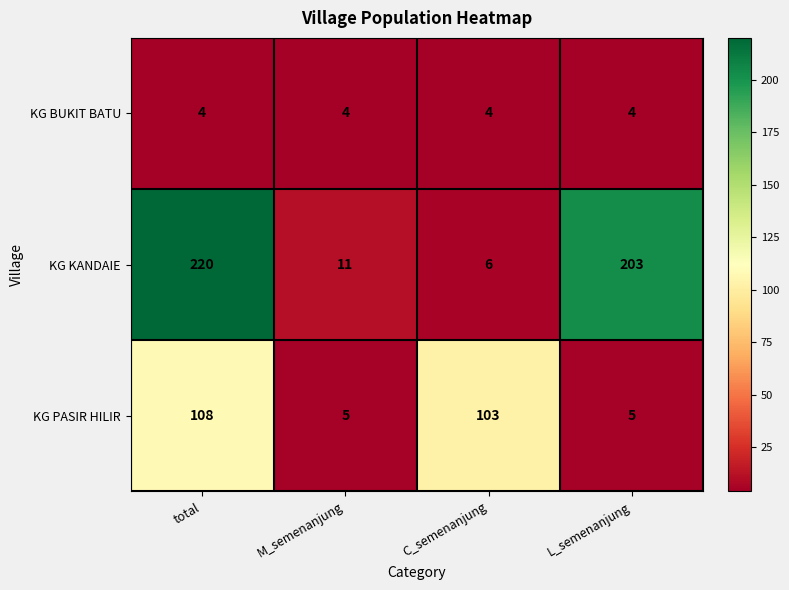

Which series changed the most between total and M_semenanjung?

KG KANDAIE